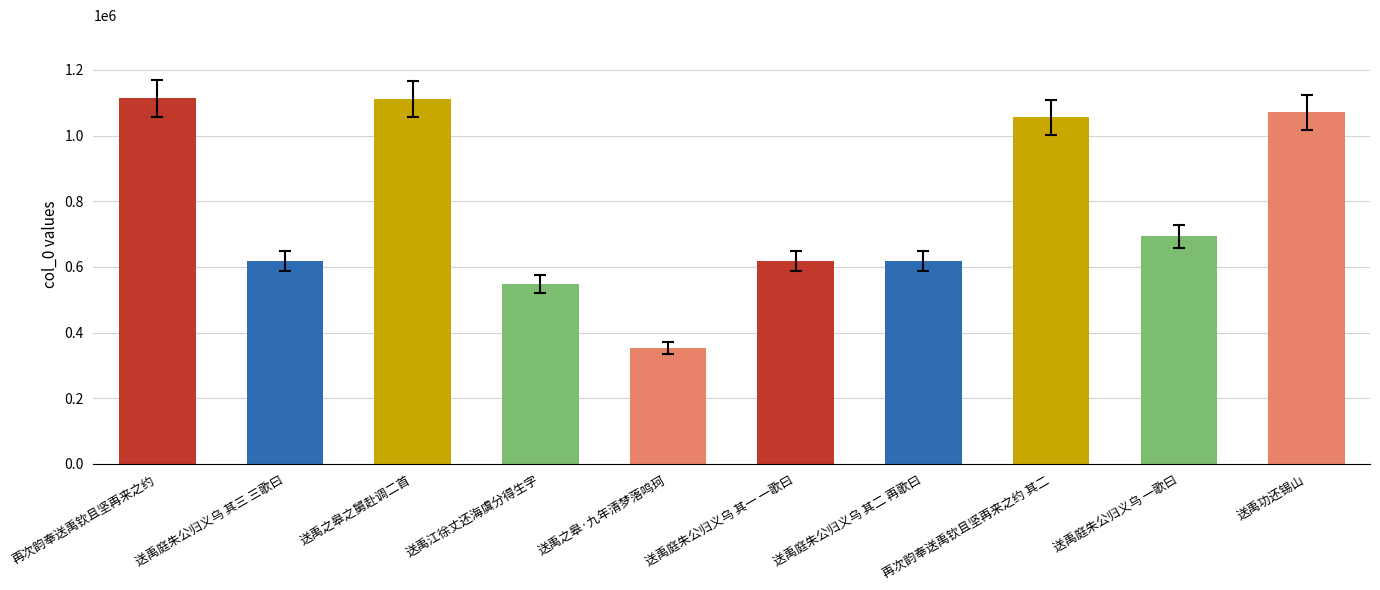

What is the ratio of the value at 送禹庭朱公归义乌 其一 一歌曰 to the value at 送禹功还锡山?

0.6